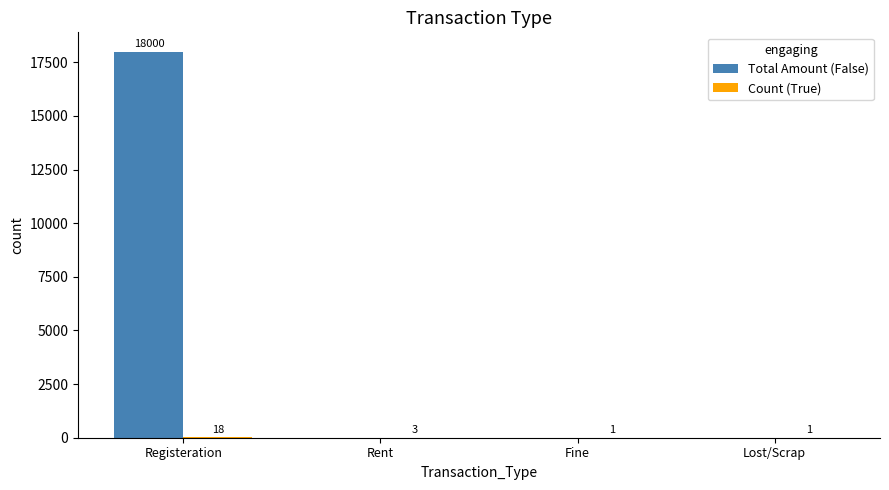

The Total Amount (False) series shows 11857 at Rent. True or false?

False